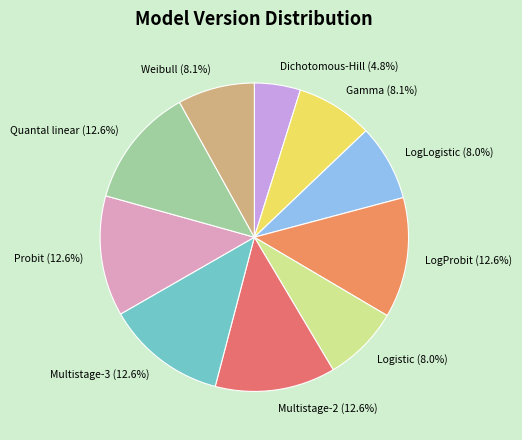

What is the ratio of the value at Multistage-3 to the value at Multistage-2?

1.0